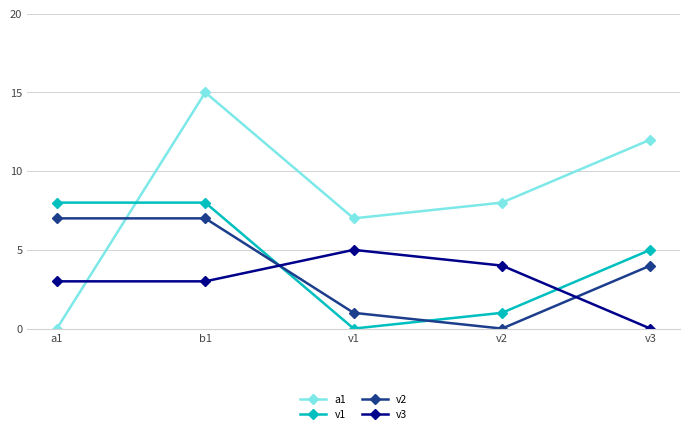

Is it true that v2 equals 0 at v1?

False